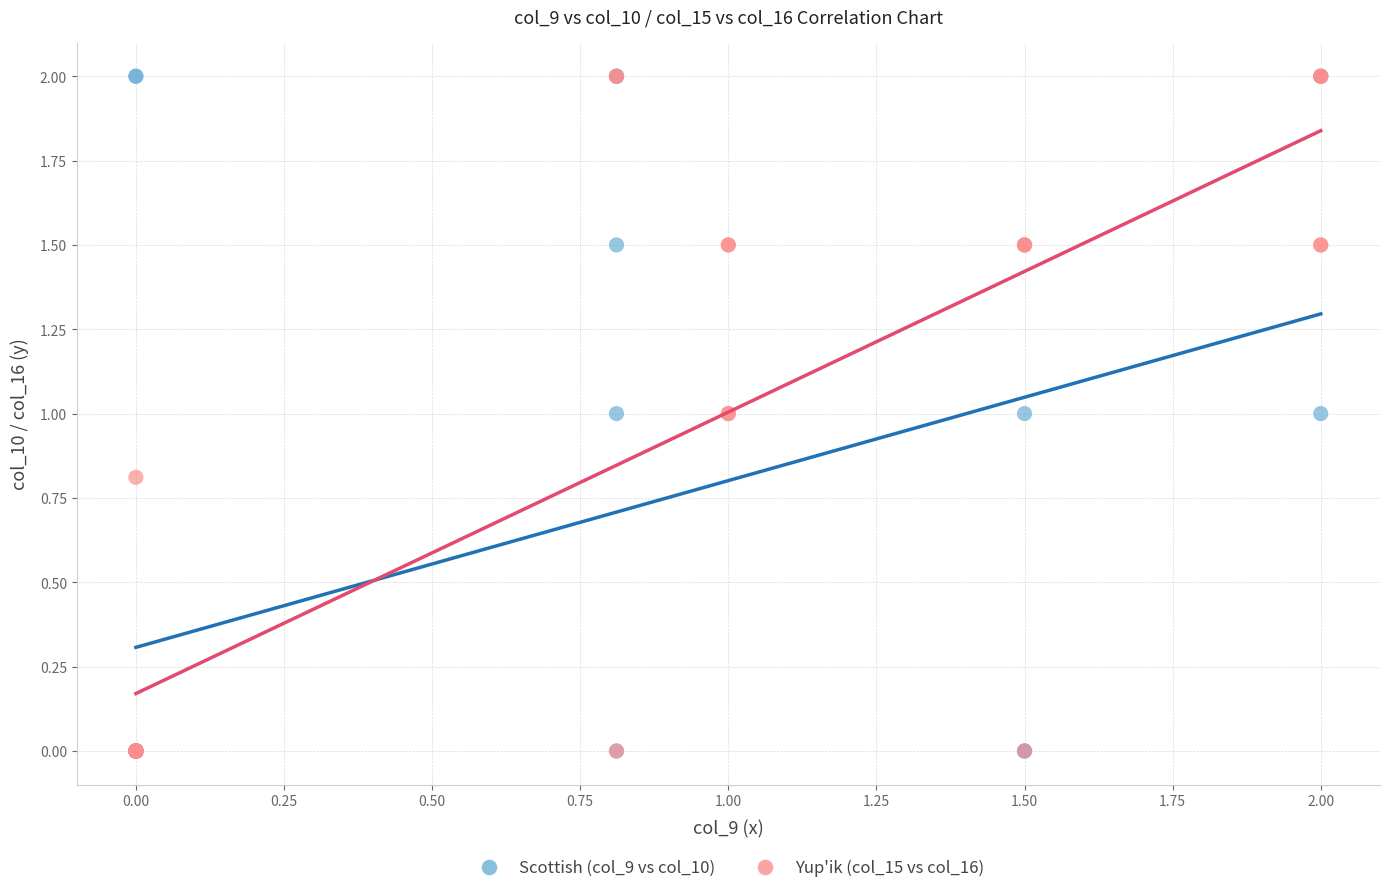

What are all the series names shown in the legend?

Scottish (col_9 vs col_10), Yup'ik (col_15 vs col_16)